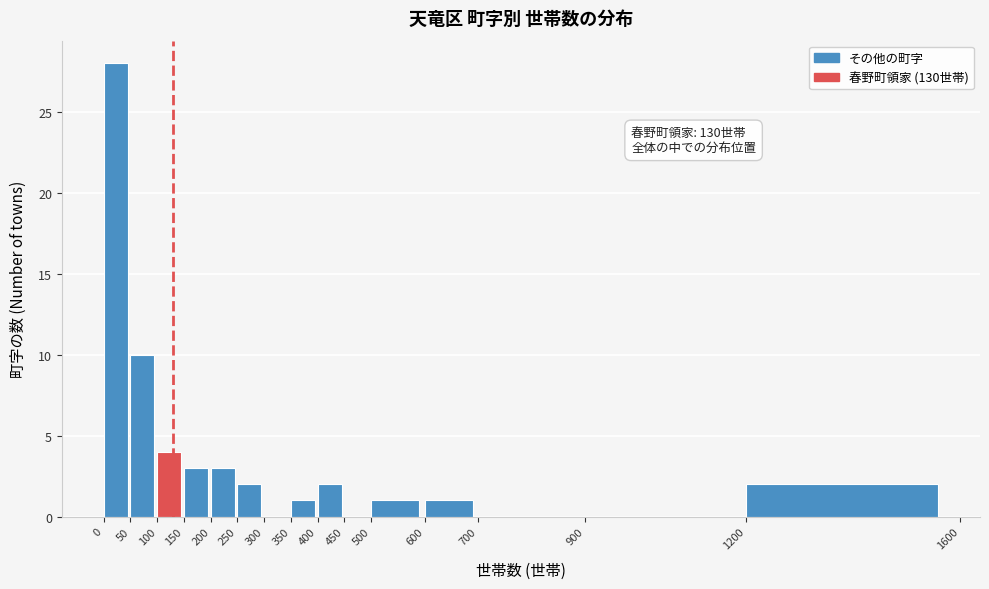

Which range on the x-axis has the tallest bar?

0 to 50